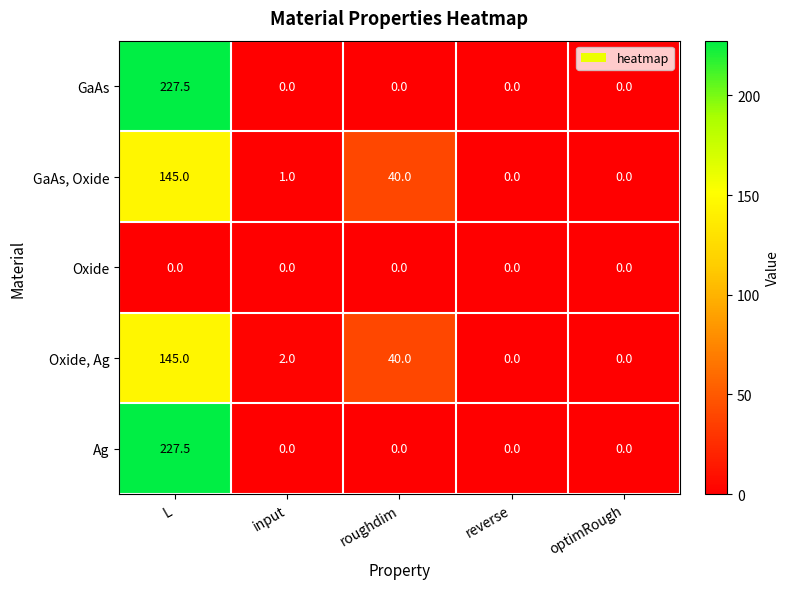

What is the maximum value for Ag?

227.5